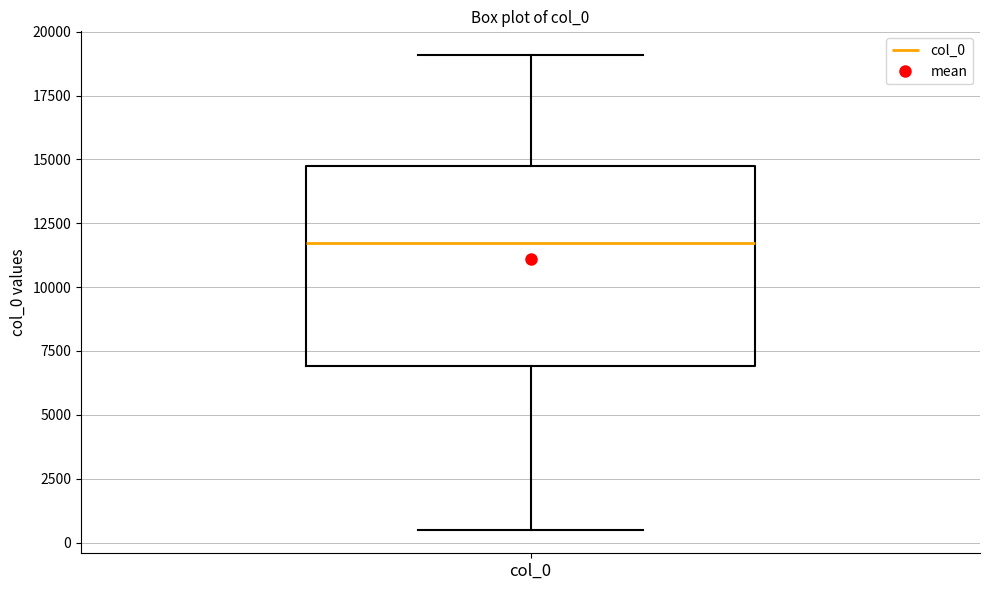

Read this box plot against the y-axis: the position of the median line, the range covered by the box, and the ends of both whiskers. The values are not printed on the chart, so give them approximately, as read against the axis.

median 11500, box 7000 to 14500, whiskers 500 to 19000